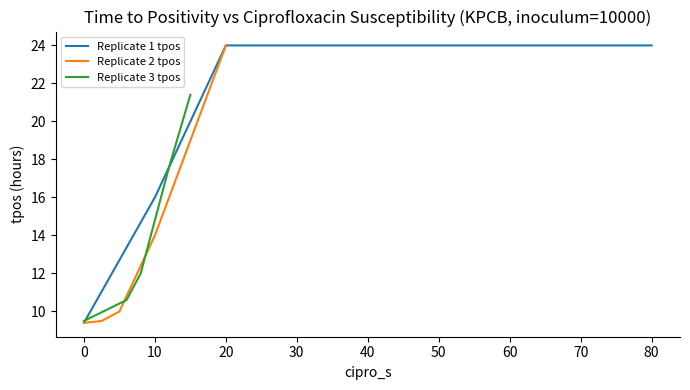

The value of Replicate 1 tpos at 0 is 9.4. True or false?

True